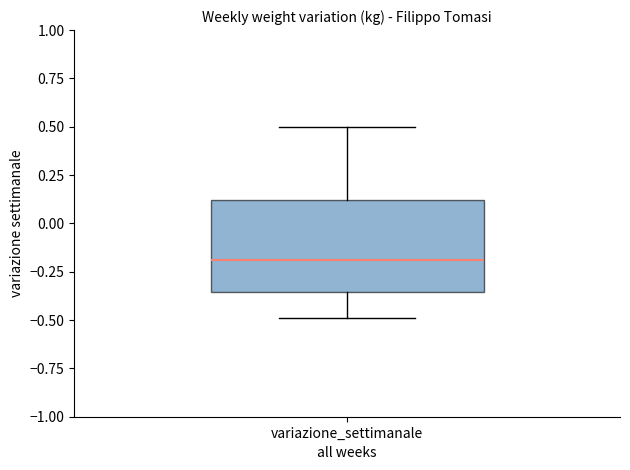

Transcribe this box plot: give where the median line is, the range the box spans, and where the two whiskers end, as read against the y-axis. The values are not printed on the chart, so give them approximately, as read against the axis.

median -0.20, box -0.35 to 0.10, whiskers -0.50 to 0.50